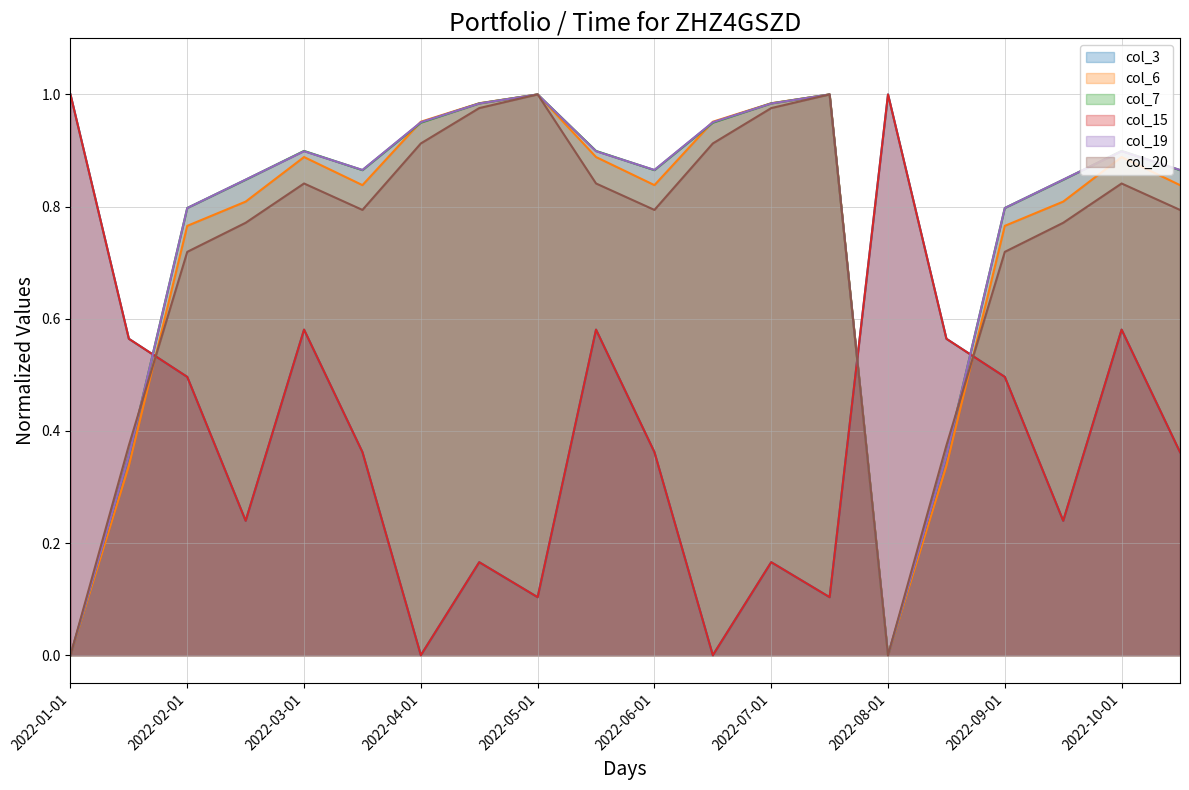

At which label is col_15 closest to 0?

2022-04-01